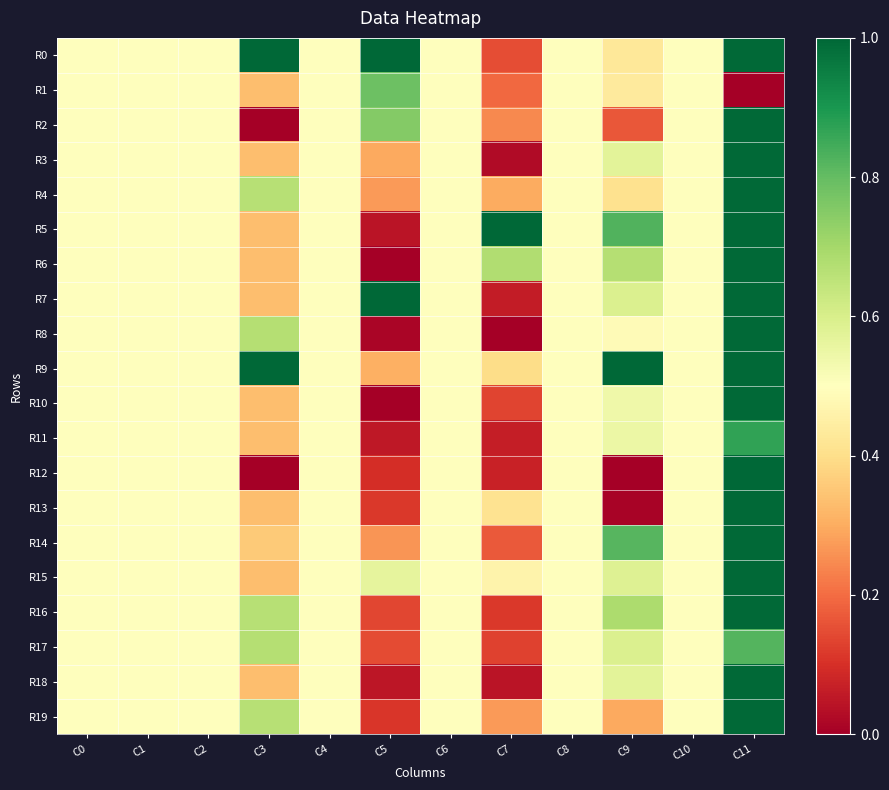

At how many categories does at least one series exceed 0?

12